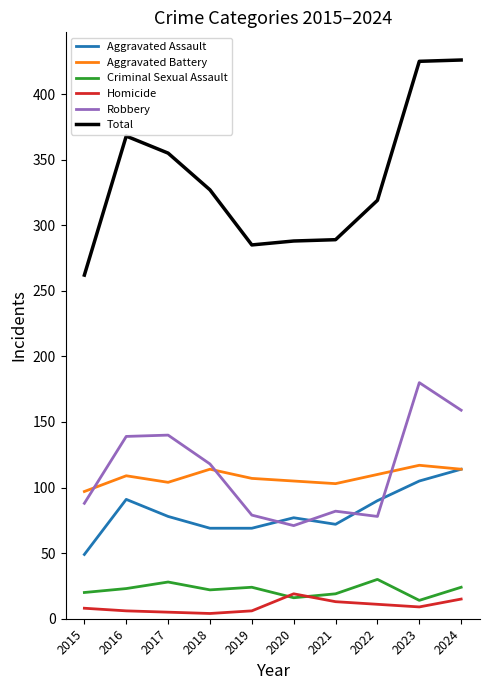

Which series has the largest range (max minus min)?

Total